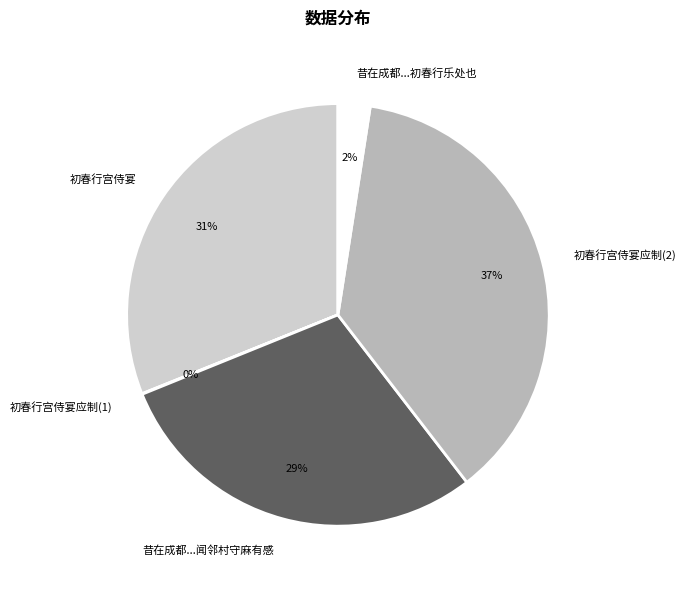

Is there any slice that represents more than half of the pie?

No